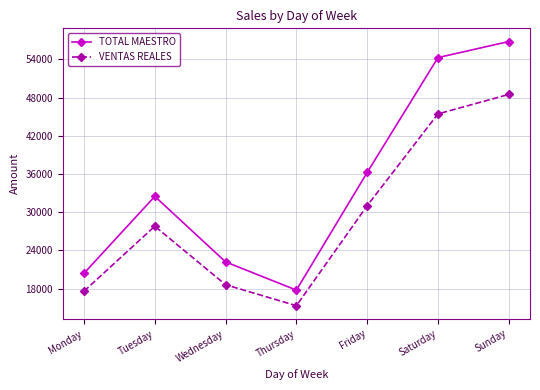

What is the difference between the highest and lowest values at Thursday?

2449.2